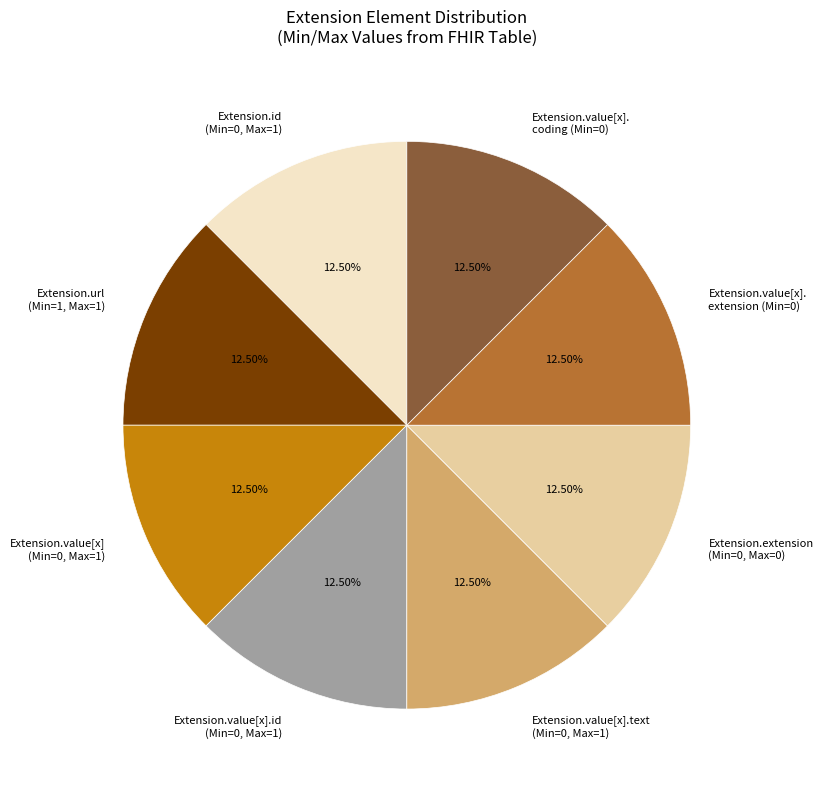

What is the ratio of the value at Extension.value[x]. extension (Min=0) to the value at Extension.value[x].text (Min=0, Max=1)?

1.0